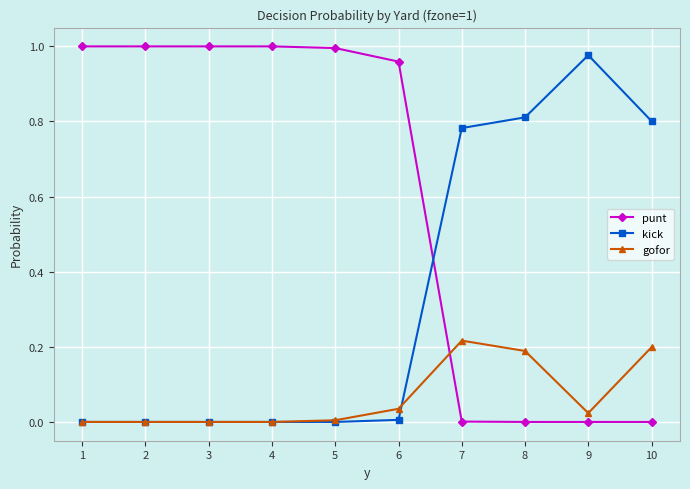

Is the value of gofor at 8 greater than the value of punt at 9?

Yes